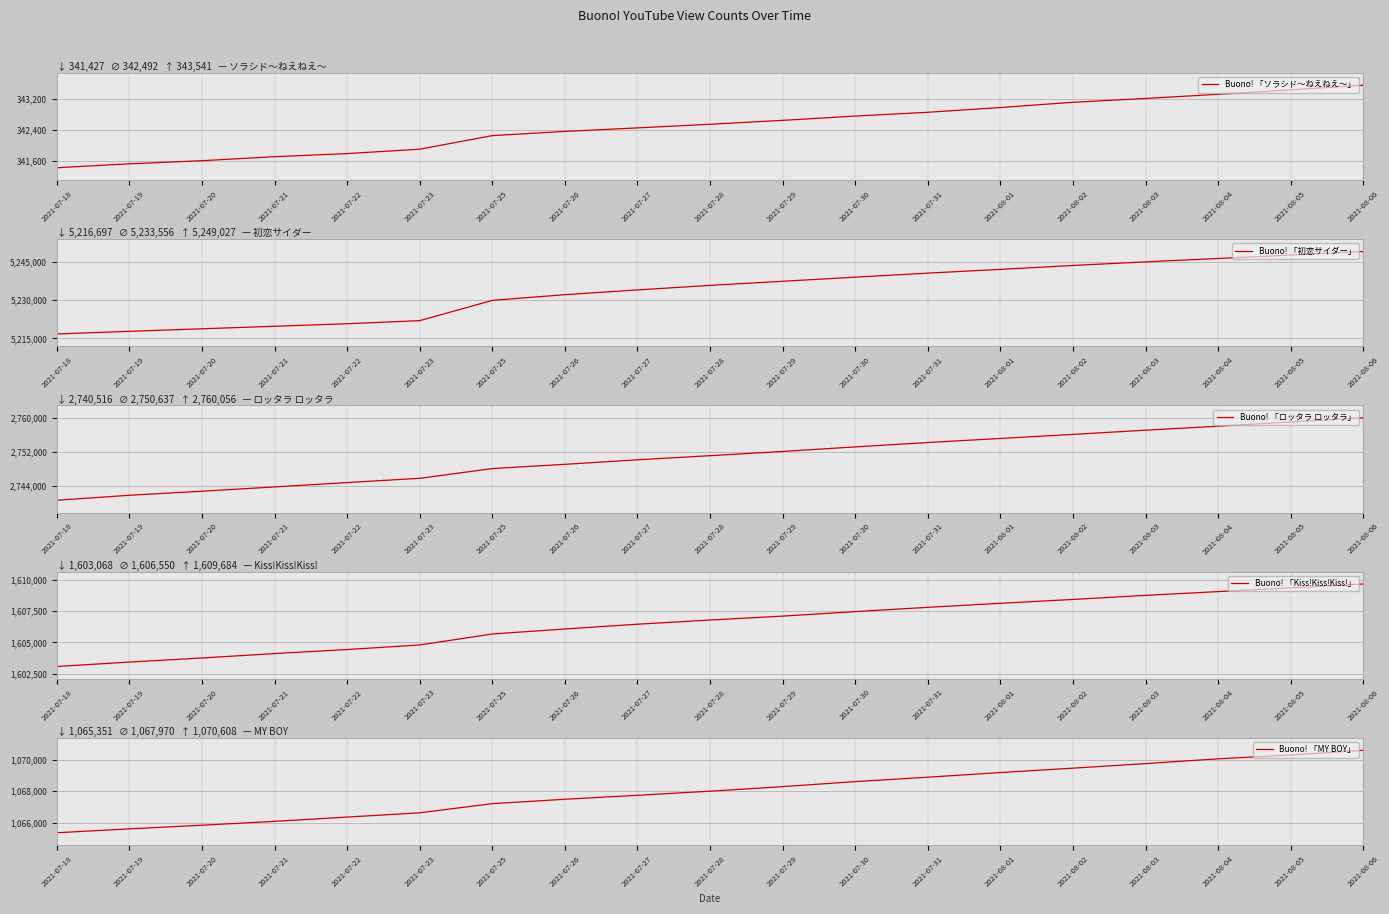

Reading right to left, extract all data points from this chart.

Buono! 「ソラシド〜ねえねえ〜」: 2021-08-06=343541	2021-08-05=343423	2021-08-04=343309	2021-08-03=343202	2021-08-02=343104	2021-08-01=342970	2021-07-31=342848	2021-07-30=342751	2021-07-29=342641	2021-07-28=342541	2021-07-27=342448	2021-07-26=342358	2021-07-25=342250	2021-07-23=341902	2021-07-22=341790	2021-07-21=341710	2021-07-20=341607	2021-07-19=341528	2021-07-18=341427
Buono! 「初恋サイダー」: 2021-08-06=5249027	2021-08-05=5247633	2021-08-04=5246289	2021-08-03=5244961	2021-08-02=5243545	2021-08-01=5242018	2021-07-31=5240547	2021-07-30=5238965	2021-07-29=5237350	2021-07-28=5235742	2021-07-27=5233969	2021-07-26=5232105	2021-07-25=5229866	2021-07-23=5221930	2021-07-22=5220716	2021-07-21=5219728	2021-07-20=5218732	2021-07-19=5217753	2021-07-18=5216697
Buono! 「ロッタラ ロッタラ」: 2021-08-06=2760056	2021-08-05=2759061	2021-08-04=2758056	2021-08-03=2757108	2021-08-02=2756110	2021-08-01=2755152	2021-07-31=2754184	2021-07-30=2753153	2021-07-29=2752074	2021-07-28=2751072	2021-07-27=2750091	2021-07-26=2749024	2021-07-25=2748020	2021-07-23=2745708	2021-07-22=2744708	2021-07-21=2743673	2021-07-20=2742650	2021-07-19=2741694	2021-07-18=2740516
Buono! 「Kiss!Kiss!Kiss!」: 2021-08-06=1609684	2021-08-05=1609375	2021-08-04=1609074	2021-08-03=1608771	2021-08-02=1608445	2021-08-01=1608136	2021-07-31=1607813	2021-07-30=1607469	2021-07-29=1607108	2021-07-28=1606795	2021-07-27=1606459	2021-07-26=1606077	2021-07-25=1605675	2021-07-23=1604796	2021-07-22=1604429	2021-07-21=1604104	2021-07-20=1603751	2021-07-19=1603425	2021-07-18=1603068
Buono! 「MY BOY」: 2021-08-06=1070608	2021-08-05=1070305	2021-08-04=1070062	2021-08-03=1069757	2021-08-02=1069467	2021-08-01=1069188	2021-07-31=1068891	2021-07-30=1068610	2021-07-29=1068290	2021-07-28=1067999	2021-07-27=1067739	2021-07-26=1067485	2021-07-25=1067206	2021-07-23=1066622	2021-07-22=1066350	2021-07-21=1066079	2021-07-20=1065831	2021-07-19=1065600	2021-07-18=1065351